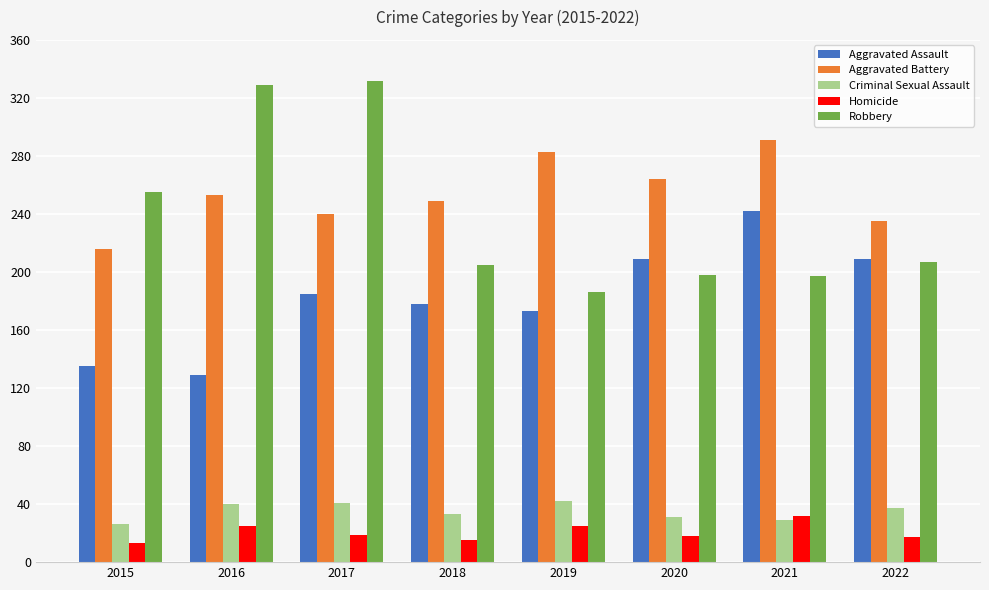

How many bars are there in each group?

5